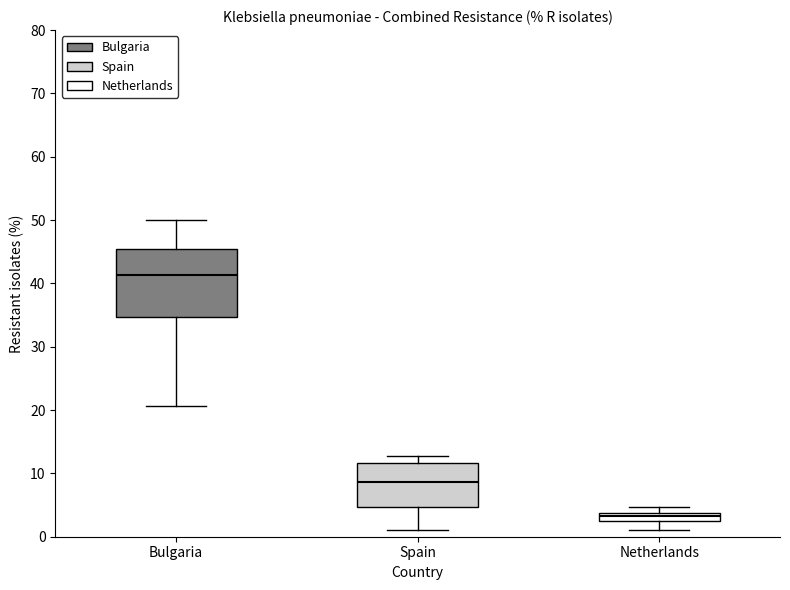

Where is the upper edge of the box for Netherlands on the y-axis? The values are not printed on the chart, so give them approximately, as read against the axis.

4